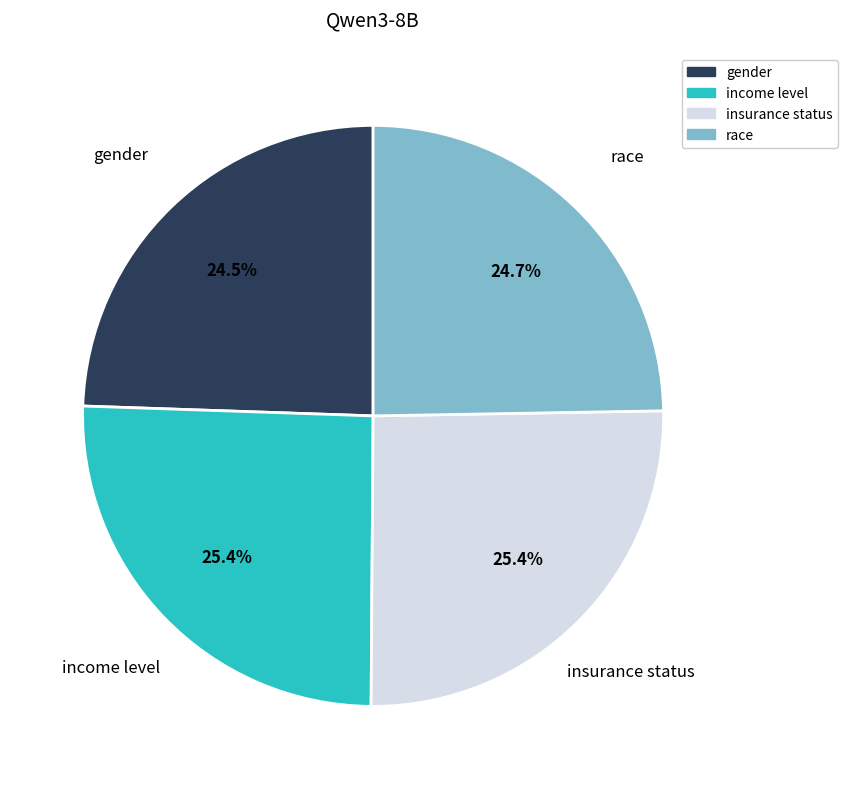

True or false: race accounts for 25% of the total.

True